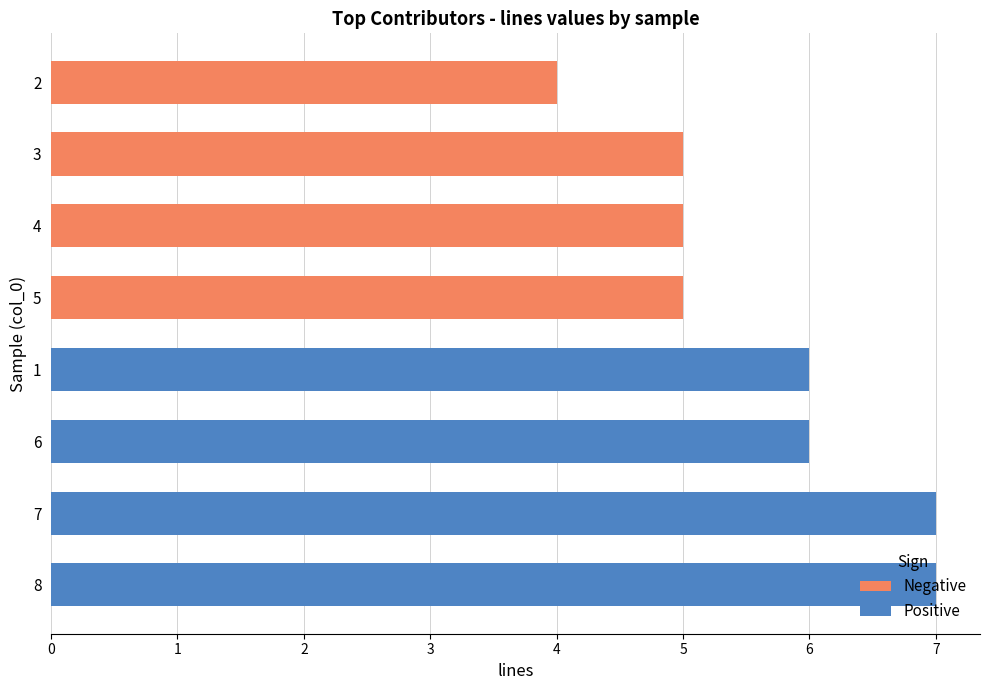

The Negative series shows 5 at 5. True or false?

True